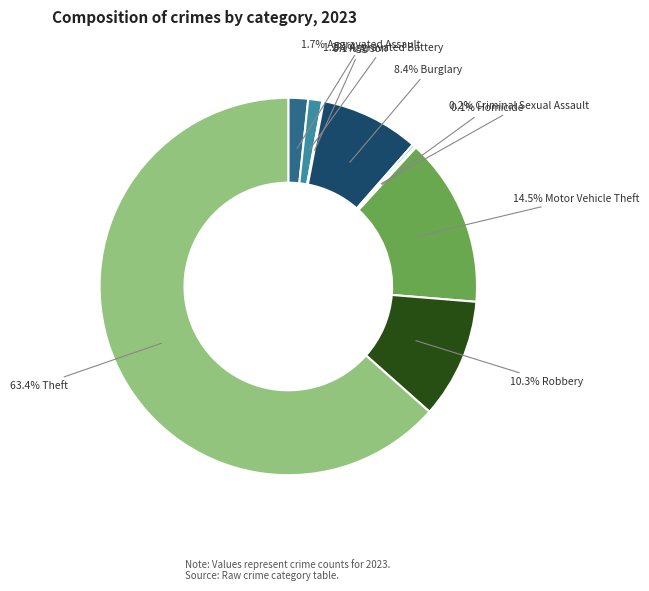

Is there a majority slice in this chart?

Yes